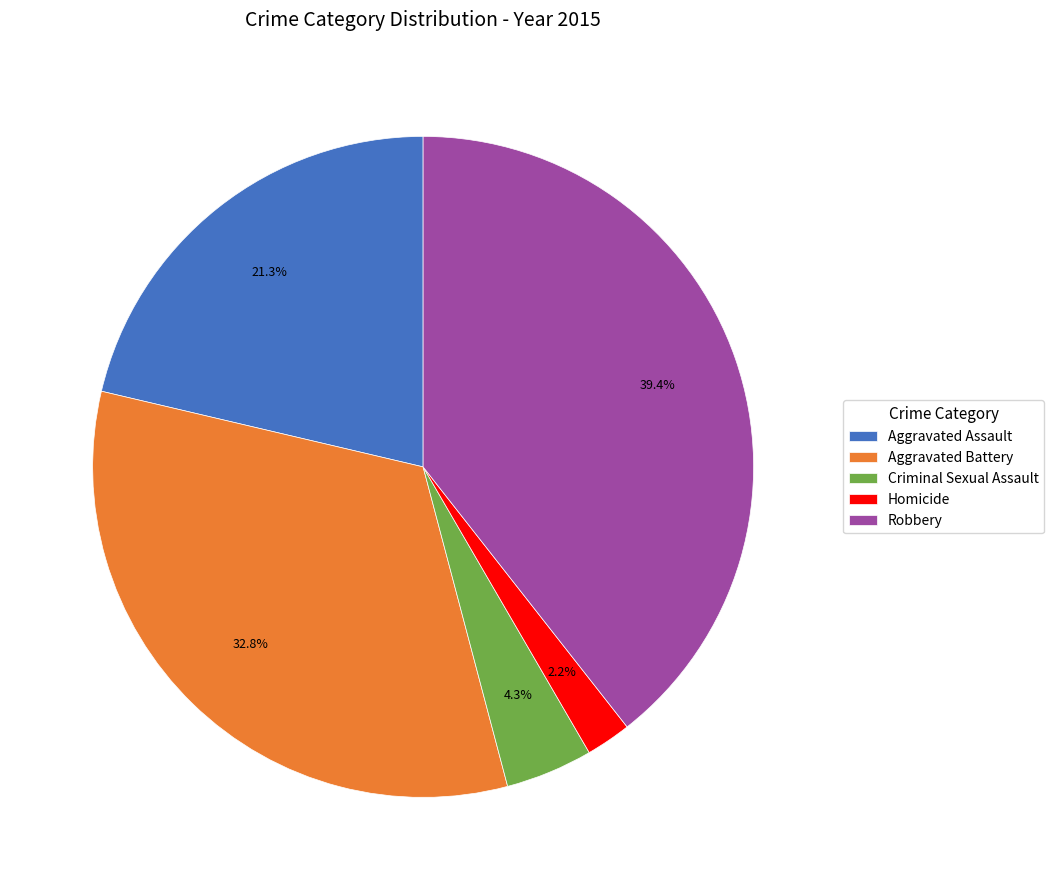

Which category has the smallest portion of the pie?

Homicide